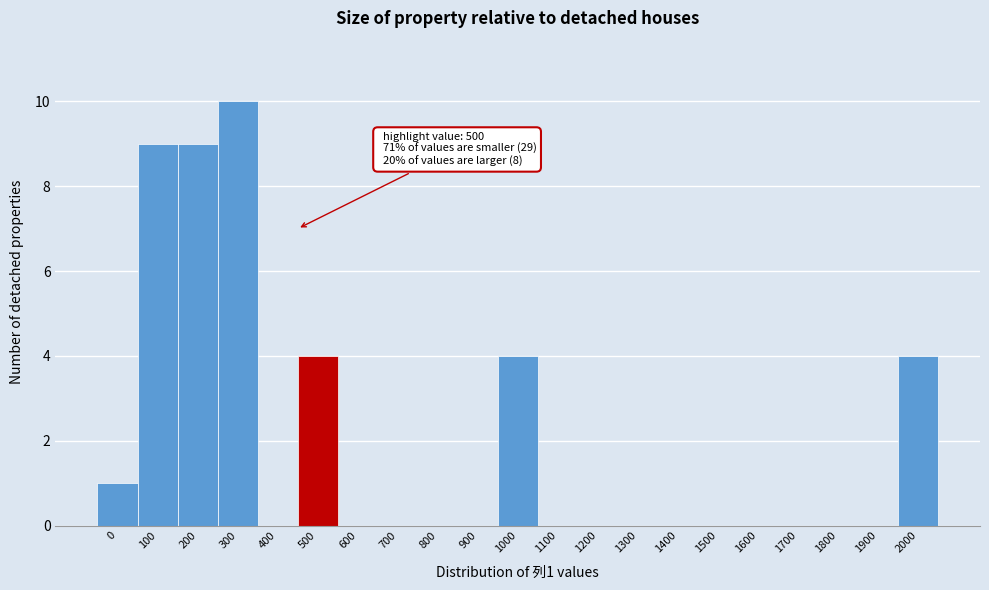

Reading right to left, extract all data points from this chart.

2000=4	1900=0	1800=0	1700=0	1600=0	1500=0	1400=0	1300=0	1200=0	1100=0	1000=4	900=0	800=0	700=0	600=0	500=4	400=0	300=10	200=9	100=9	0=1